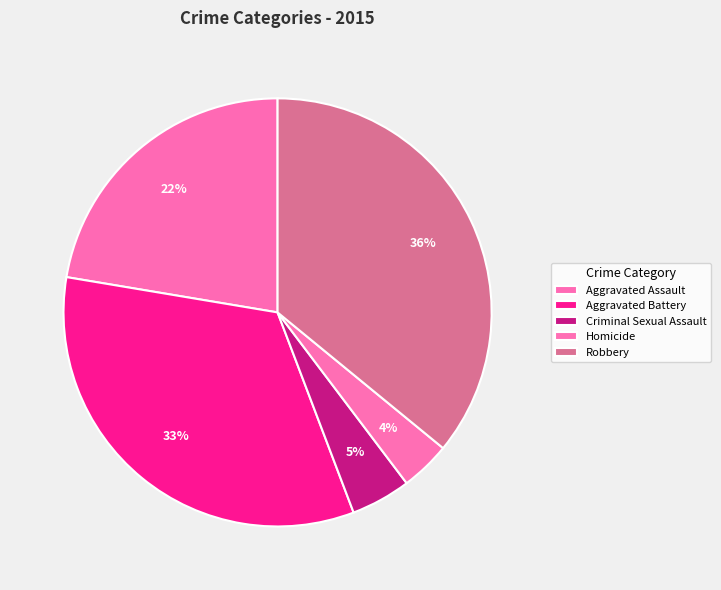

How many slices are in this pie chart?

5